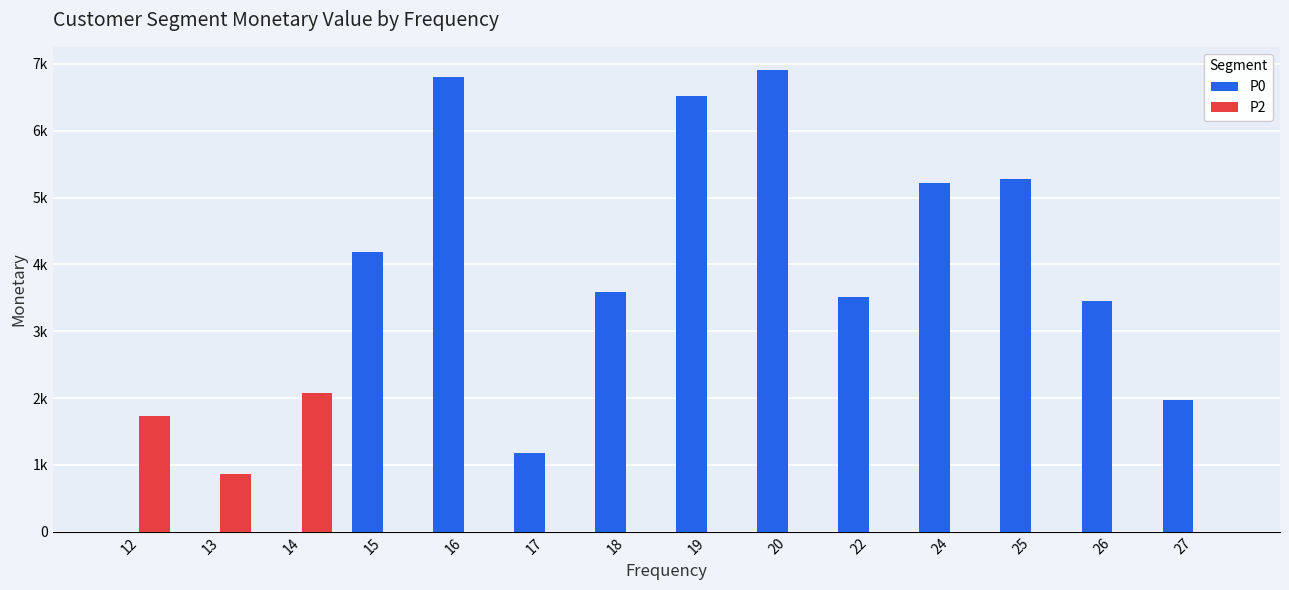

What are all the series names shown in the legend?

P0, P2